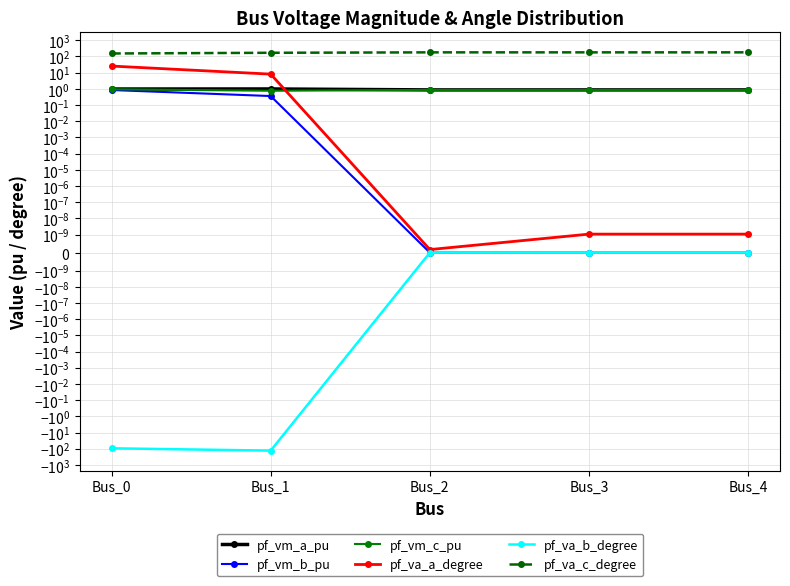

Where is pf_vm_c_pu nearest to the value 0?

Bus_1